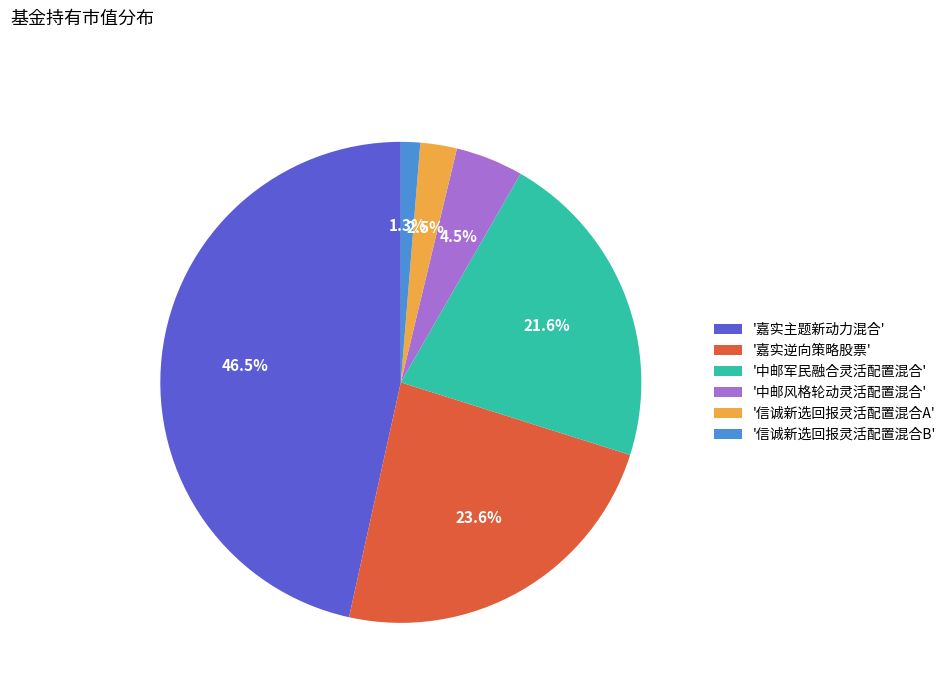

What is the largest slice in the pie chart?

'嘉实主题新动力混合'